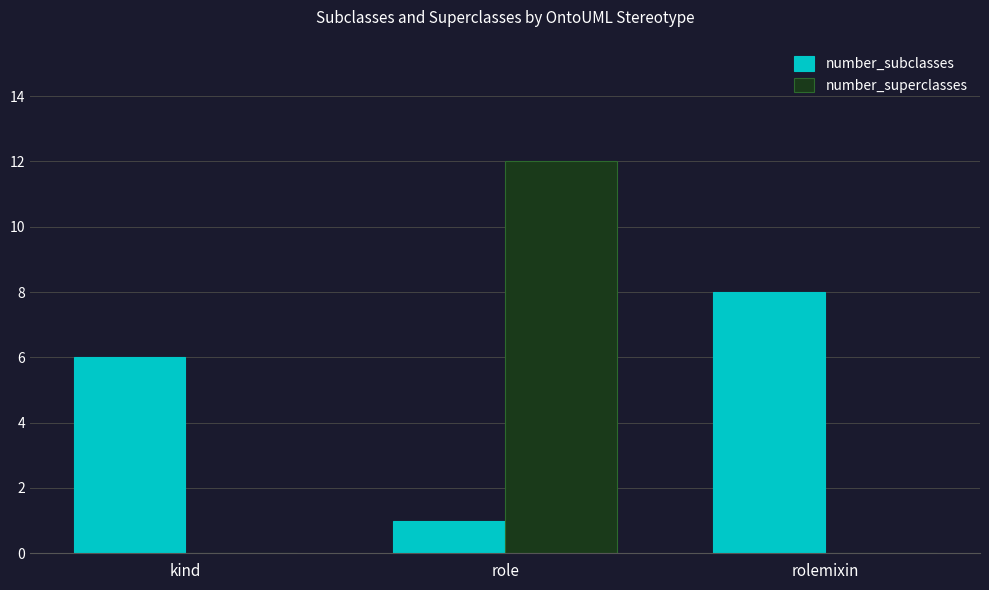

Is it true that number_subclasses equals 1 at role?

True